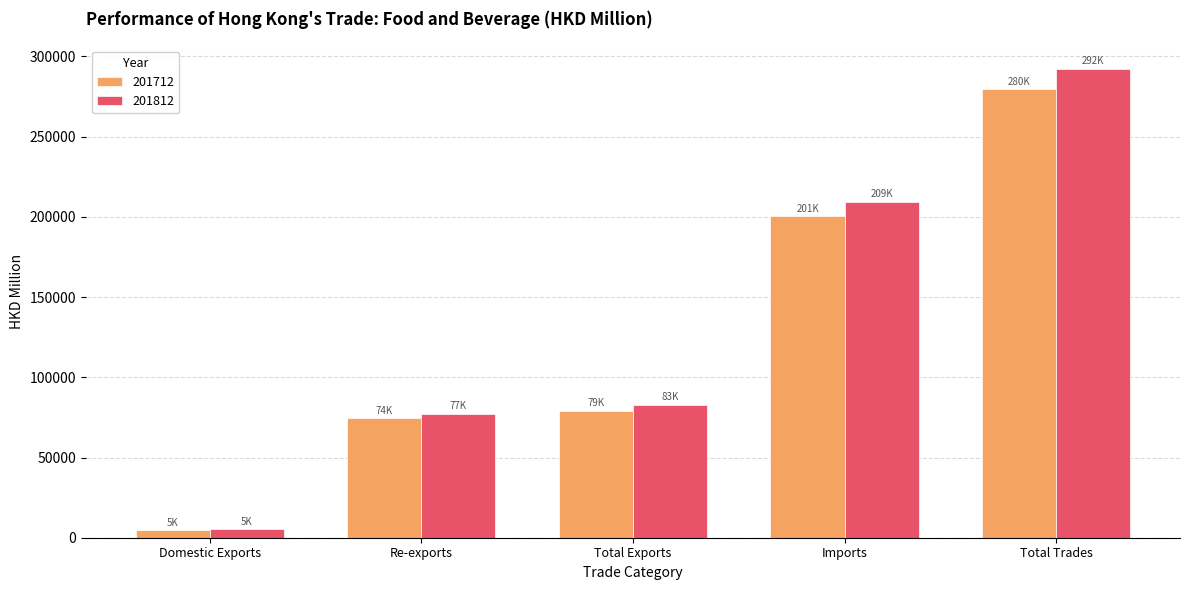

What are all the series names shown in the legend?

201712, 201812